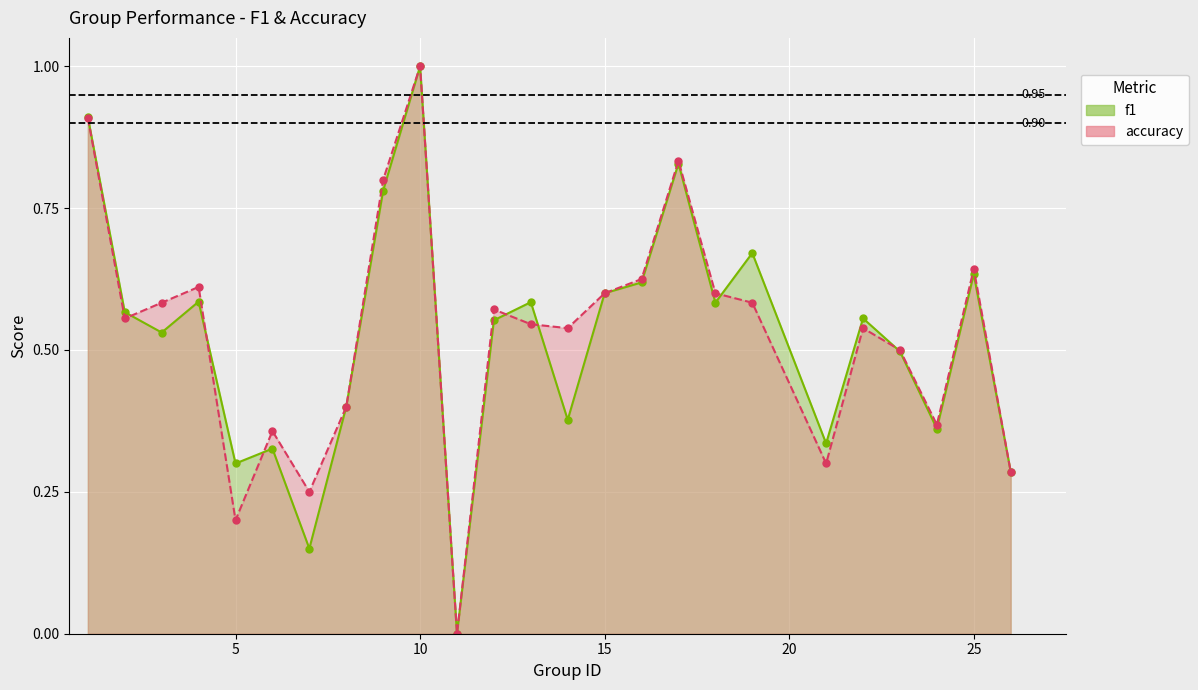

What is the average value of the accuracy series?

0.5